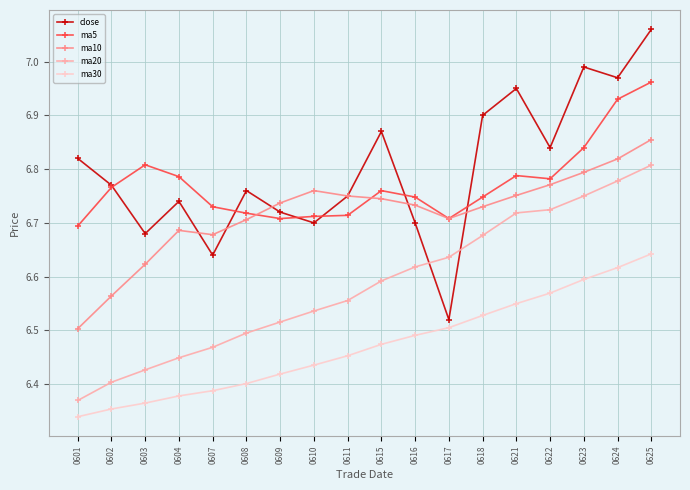

Is it true that ma5 equals 6.8 at 0623?

True